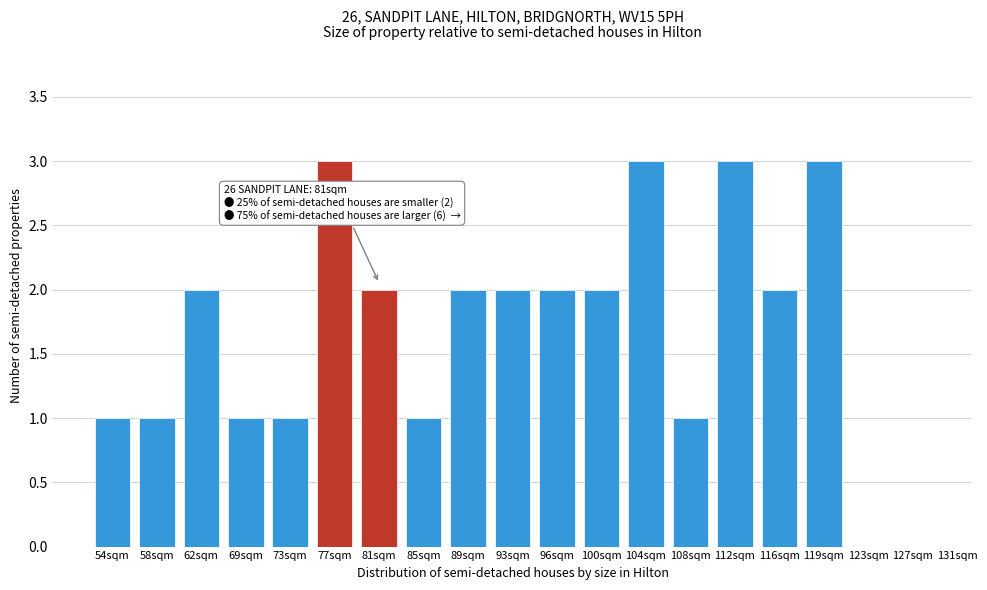

Reading left to right, what are all the values shown in this chart?

54sqm=1	58sqm=1	62sqm=2	69sqm=1	73sqm=1	77sqm=3	81sqm=2	85sqm=1	89sqm=2	93sqm=2	96sqm=2	100sqm=2	104sqm=3	108sqm=1	112sqm=3	116sqm=2	119sqm=3	123sqm=0	127sqm=0